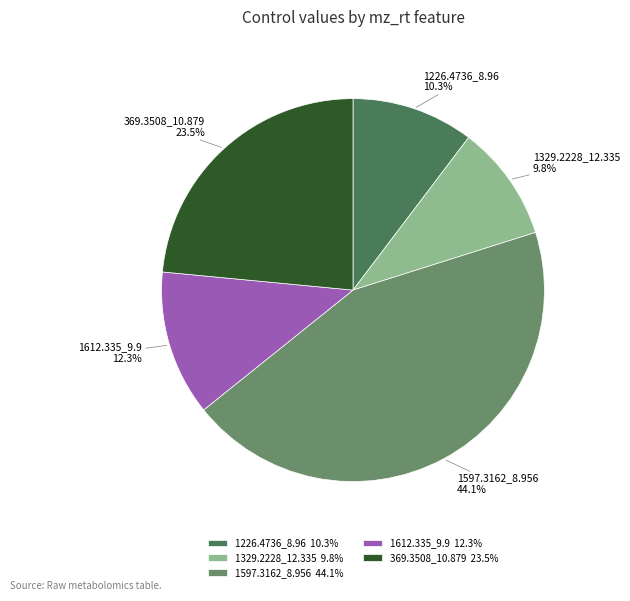

What percentage is the 1226.4736_8.96 slice, to the nearest percent?

10%